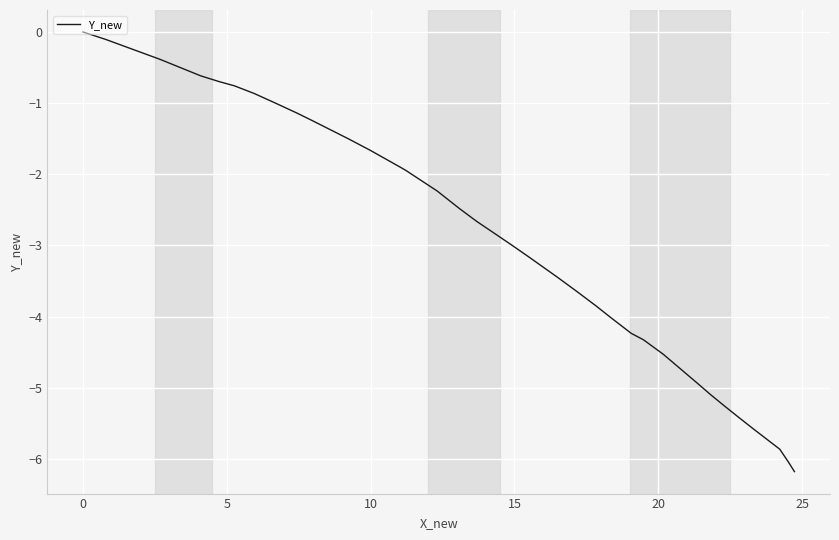

What is the difference between the maximum and minimum values?

6.2